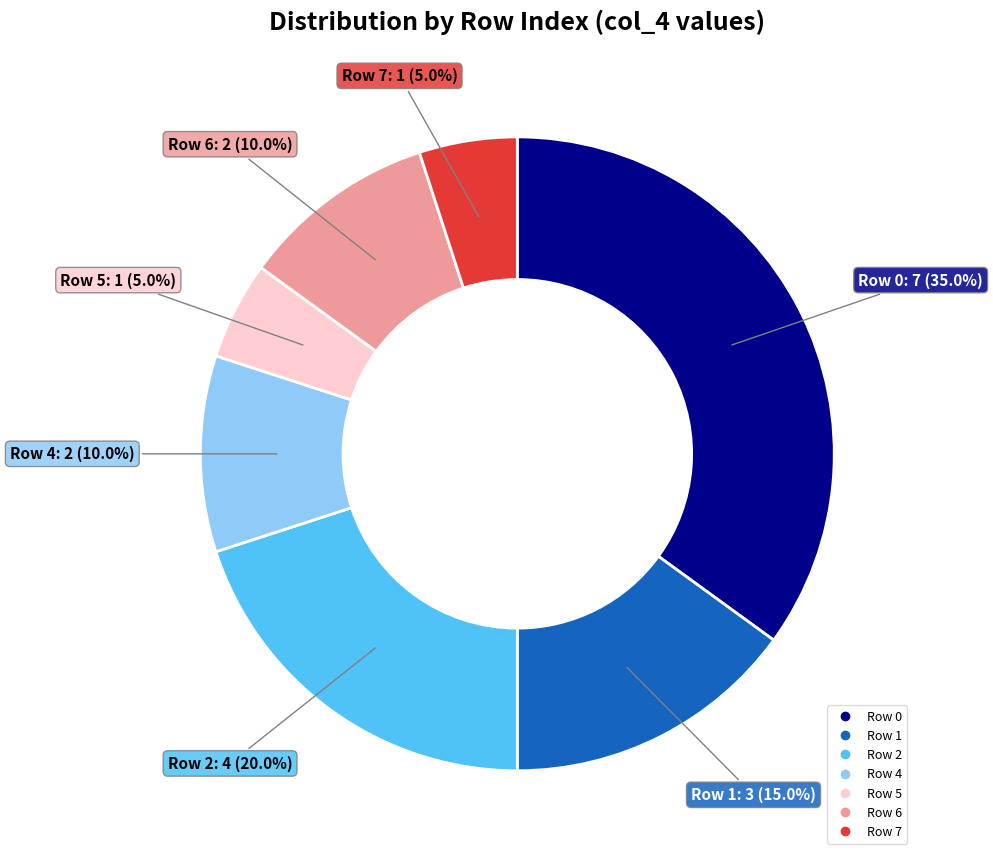

Does any single category account for the majority?

No